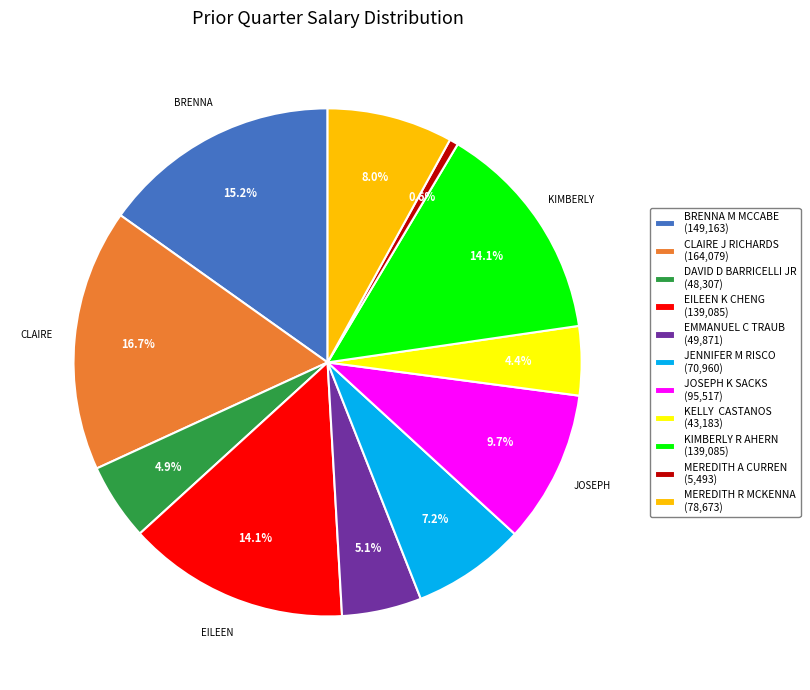

Combined, do JENNIFER M RISCO and MEREDITH A CURREN account for over 50%?

No